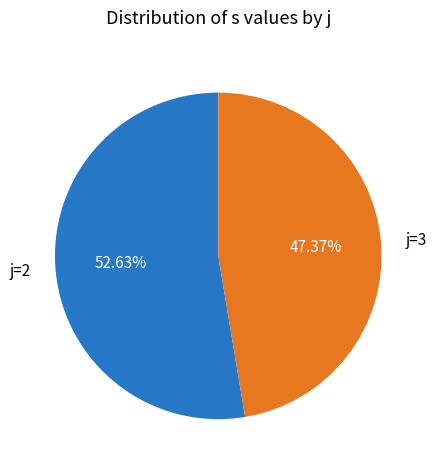

What is the ratio of the value at j=2 to the value at j=3?

1.1